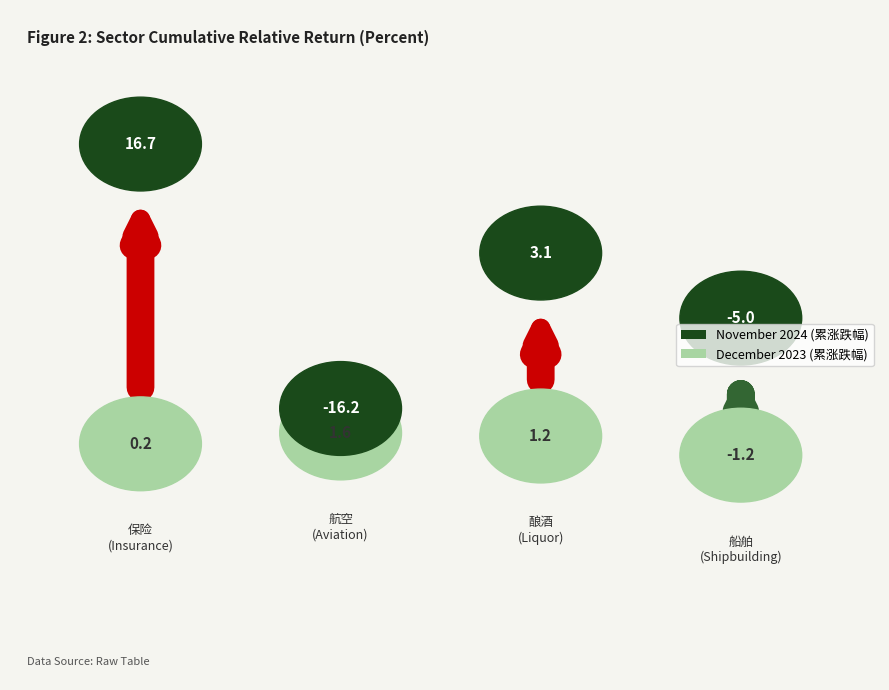

Is the value of December 2023 (累涨跌幅) at 船舶 greater than the value of November 2024 (累涨跌幅) at 航空?

Yes